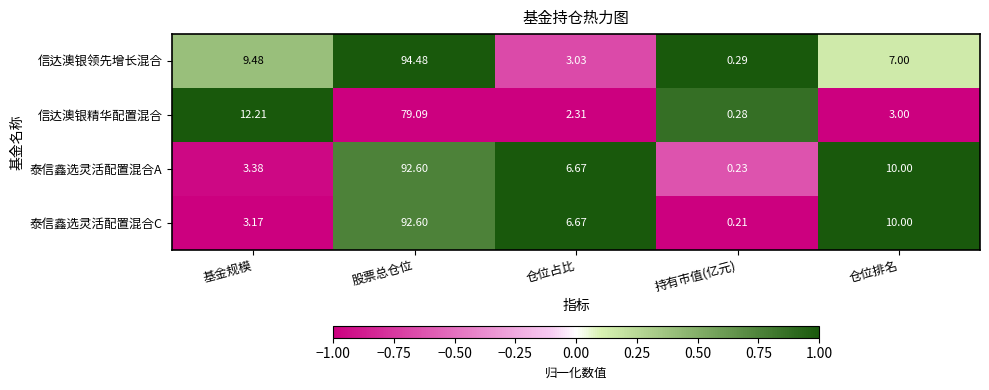

What is the difference between the highest and lowest values at 持有市值(亿元)?

0.1